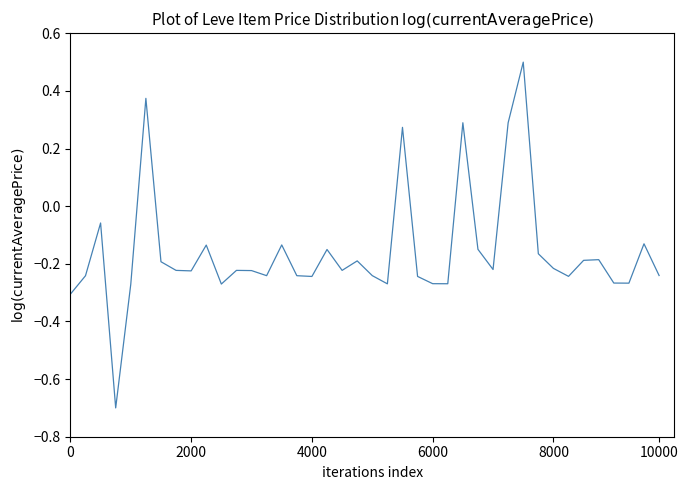

Count the number of values greater than 0.

5